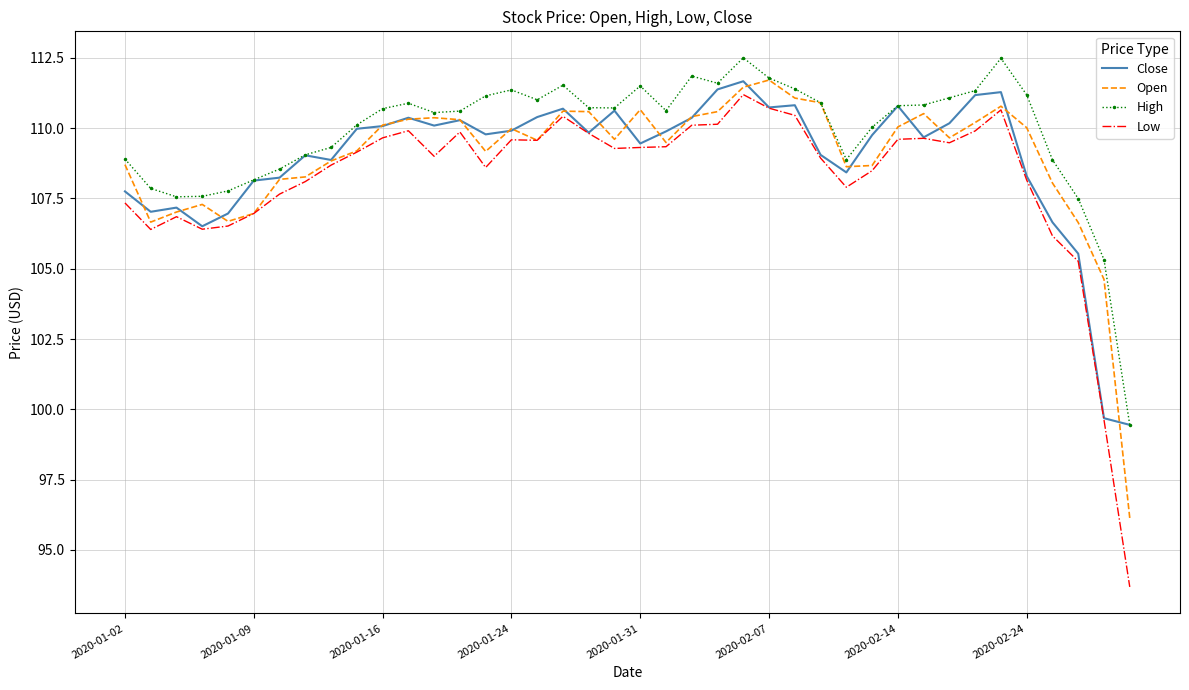

Which series has the widest spread of values?

Low